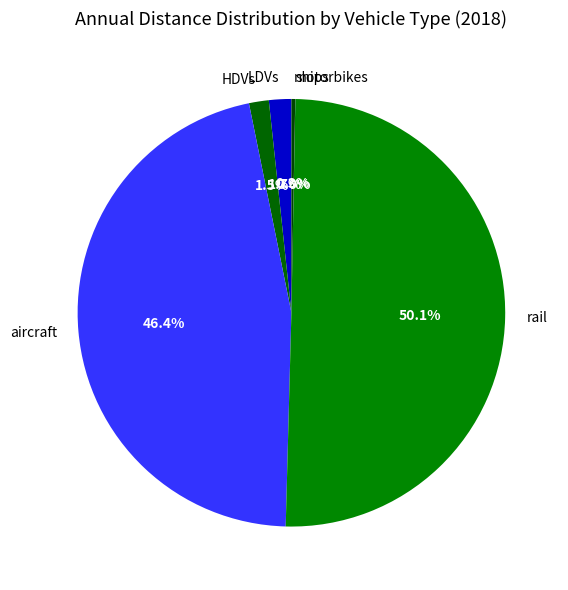

What percentage is NOT represented by HDVs?

98.5%